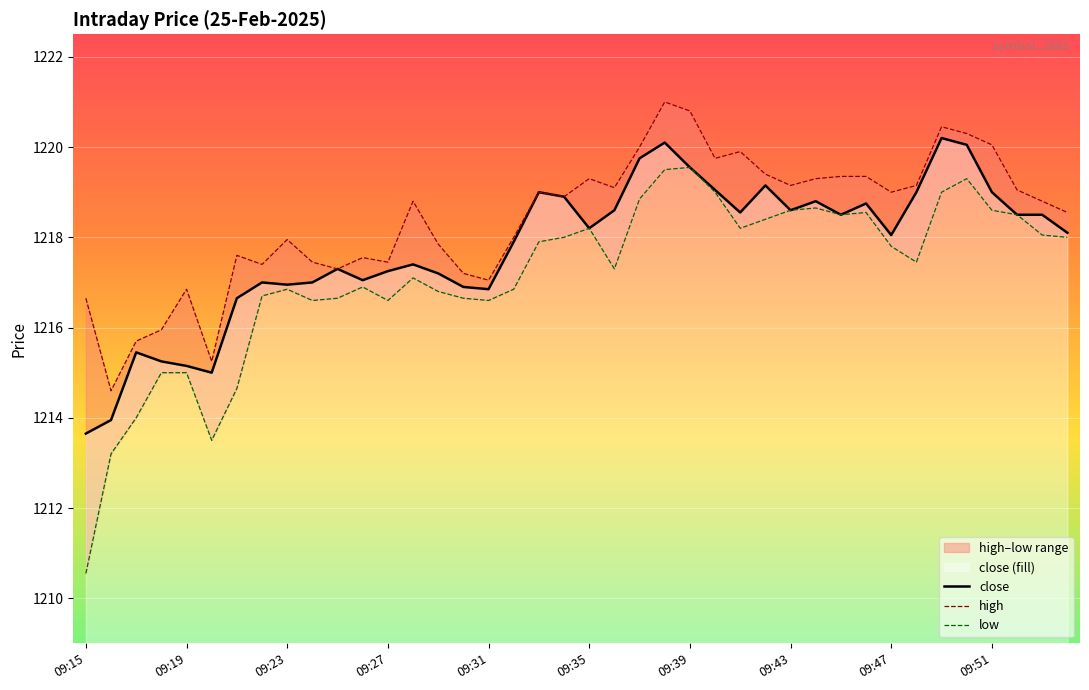

Which category has the lowest value in the close series?

09:15